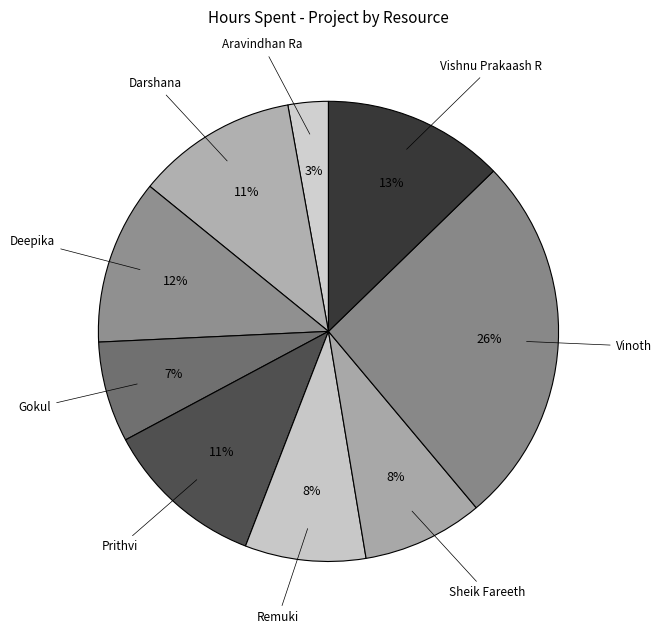

To the nearest percent, what is the average slice percentage?

11%